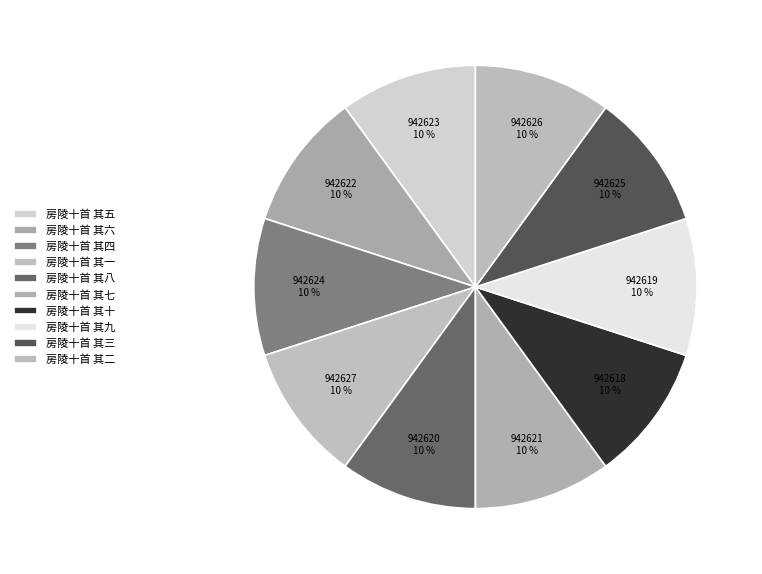

Count the number of slices in the pie.

10